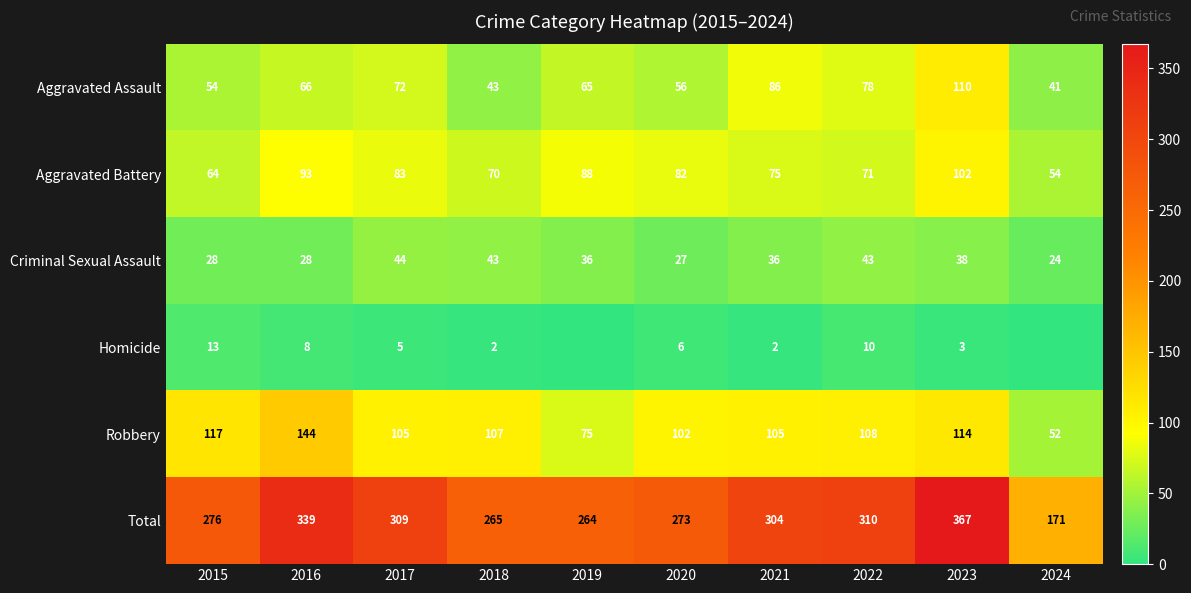

The Total series shows 468 at 2020. True or false?

False